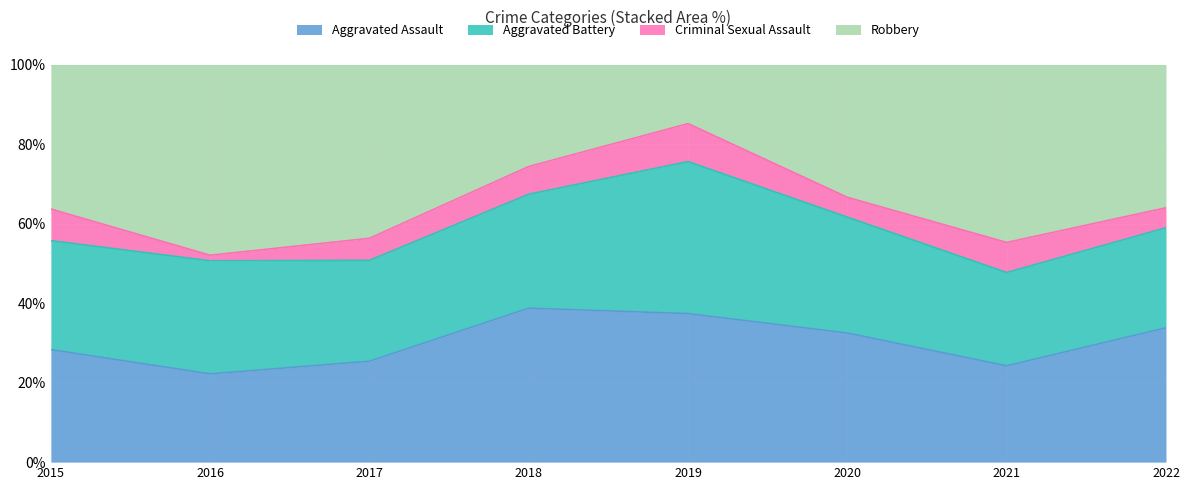

Which label corresponds to the largest value in the chart?

2016